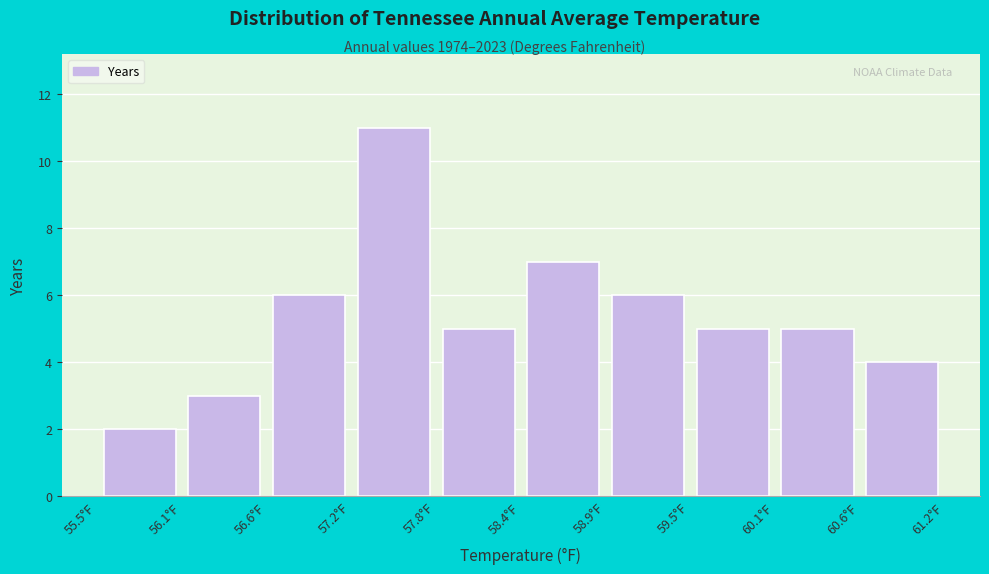

Over which range of the x-axis is the bar tallest?

57.21 to 57.78